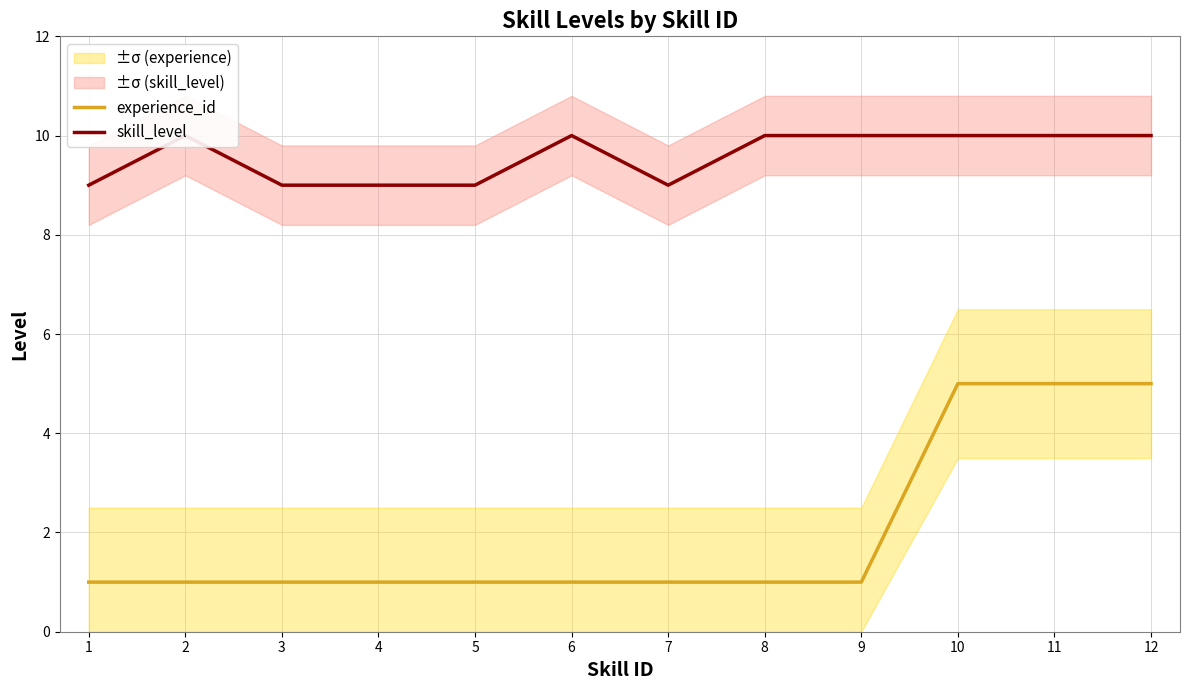

List the series in order of their peak value, highest first.

skill_level, experience_id